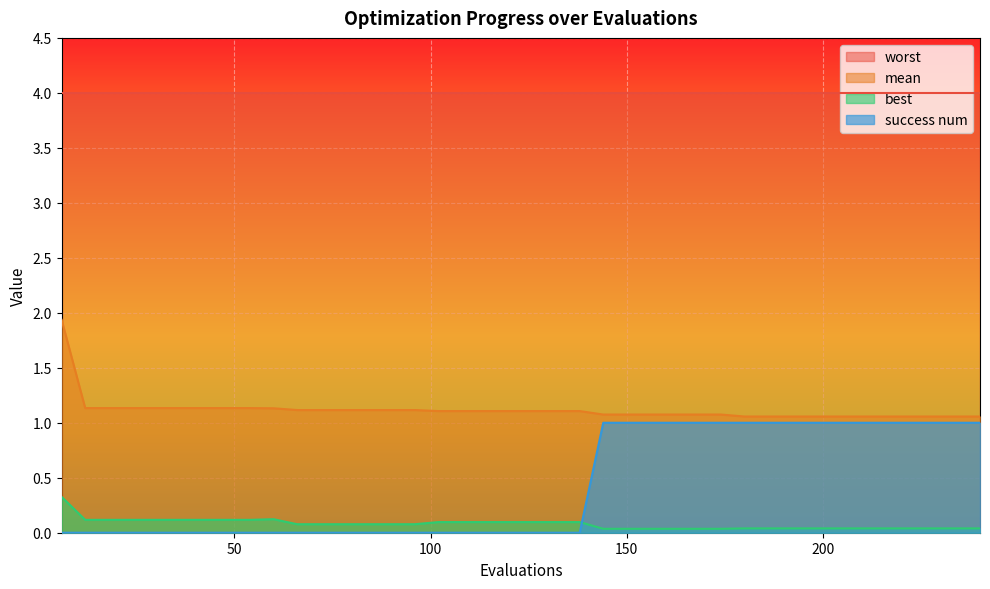

True or false: best and mean intersect in this chart.

False